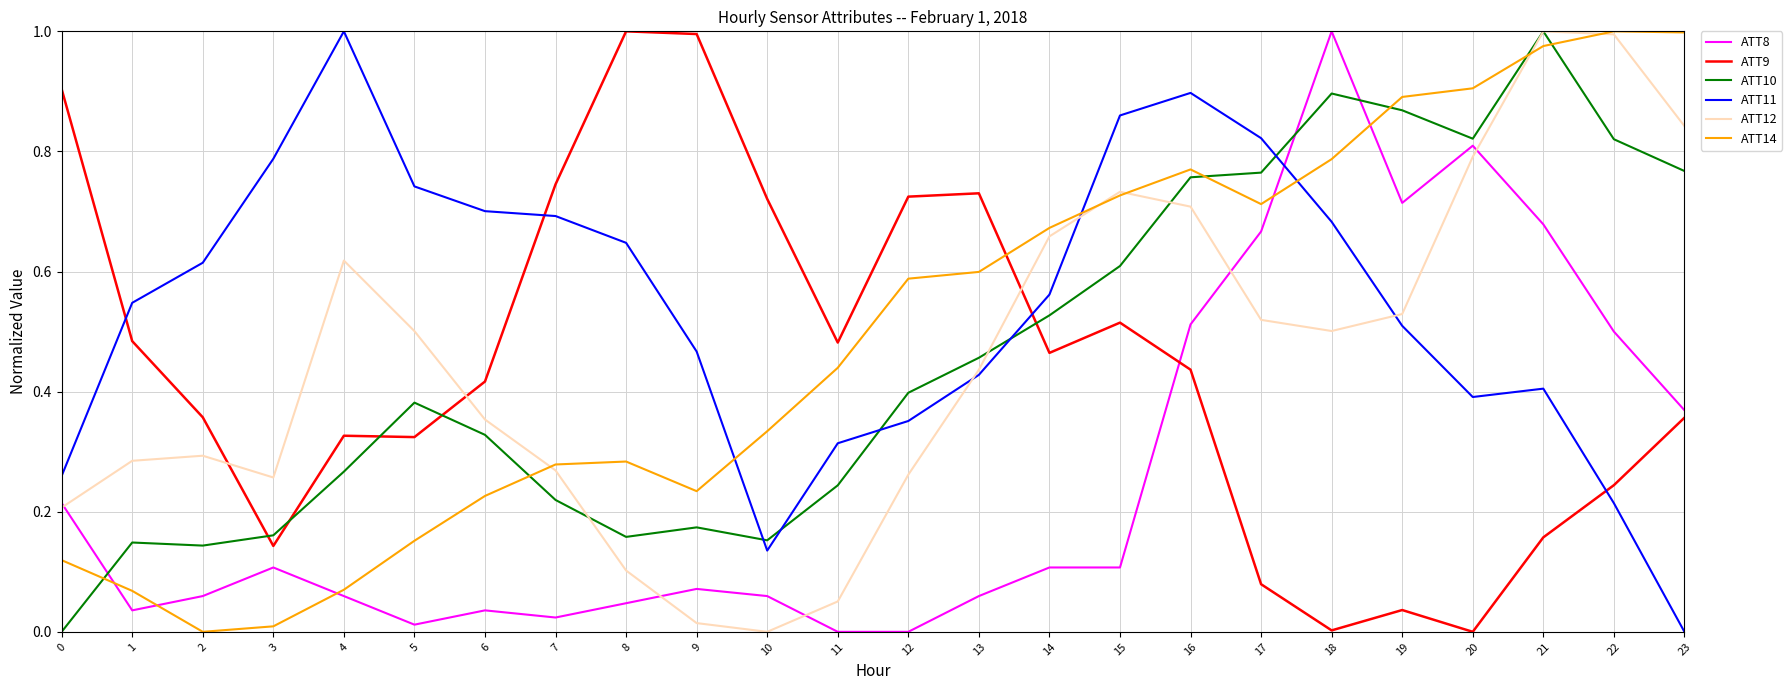

What is the total value across all series at 17?

3.6